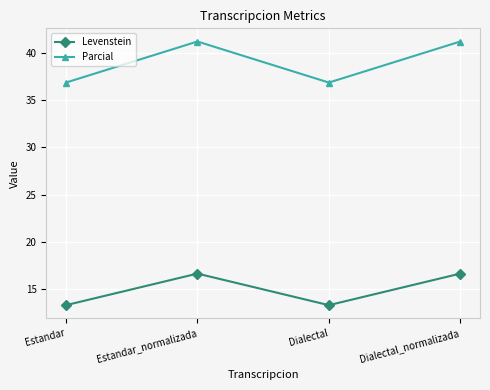

What are all the series names shown in the legend?

Levenstein, Parcial